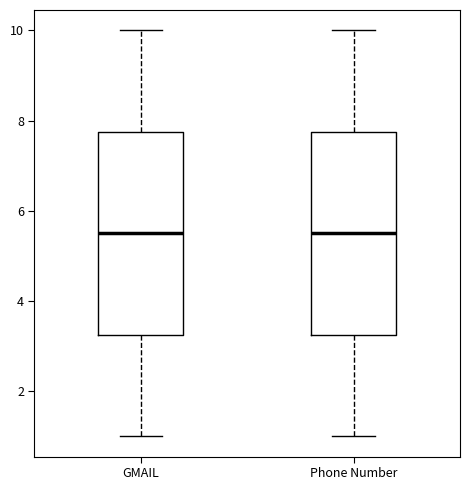

Reading left to right, read every box against the y-axis: the position of its median line, the range the box covers, and the ends of its whiskers. The values are not printed on the chart, so give them approximately, as read against the axis.

GMAIL: median 5.6, box 3.2 to 7.8, whiskers 1.0 to 10.0
Phone Number: median 5.6, box 3.2 to 7.8, whiskers 1.0 to 10.0